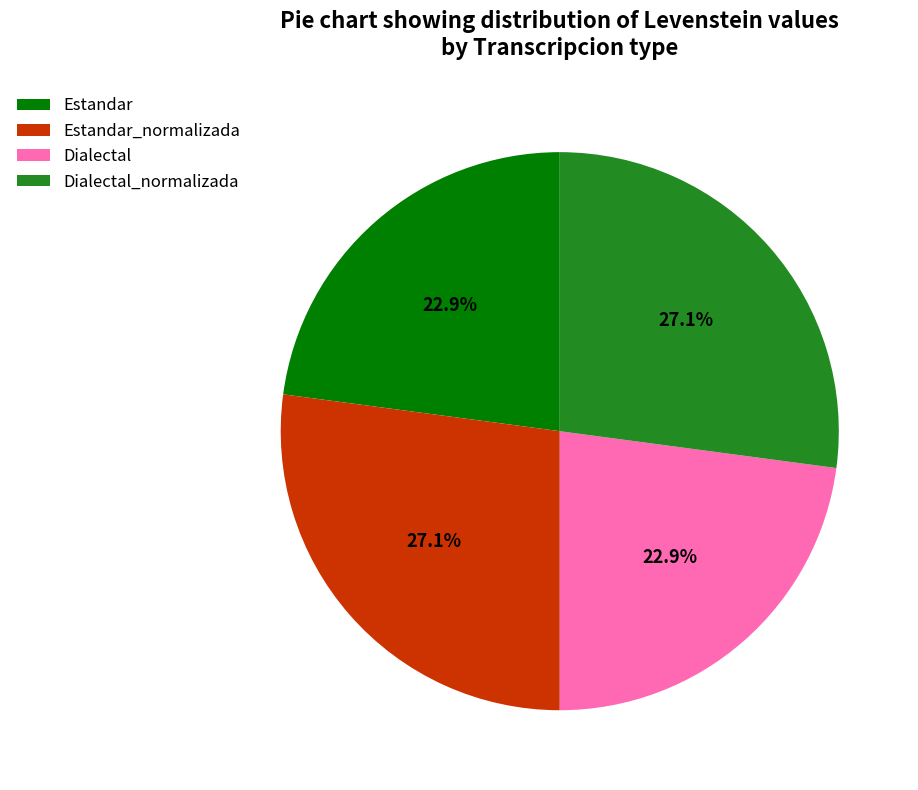

Between Estandar_normalizada and Estandar, which is larger?

Estandar_normalizada